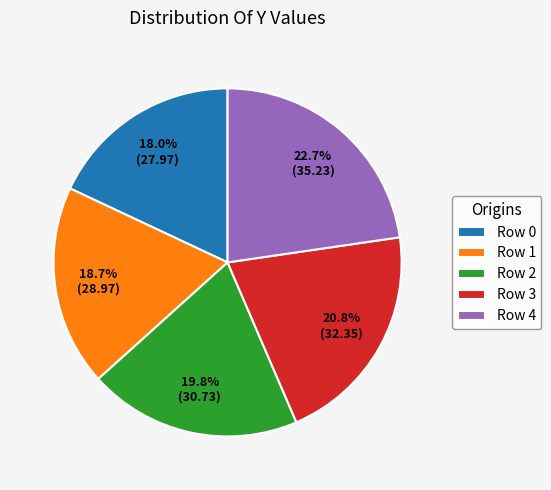

The Row 2 slice represents 26% of the pie. True or false?

False